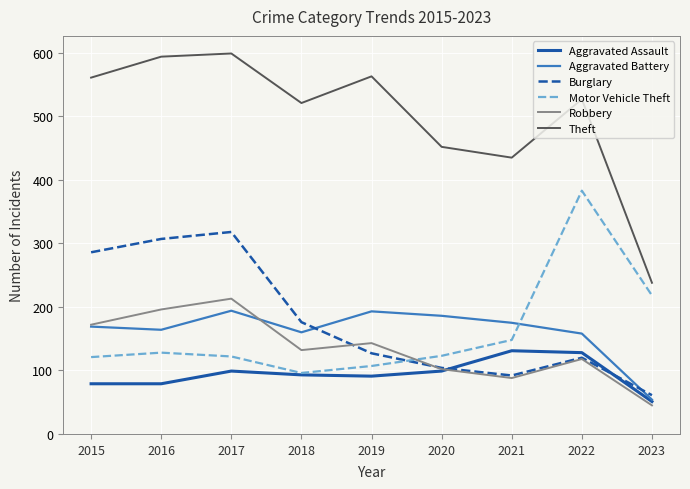

Between 2020 and 2022, which series saw the biggest shift?

Motor Vehicle Theft